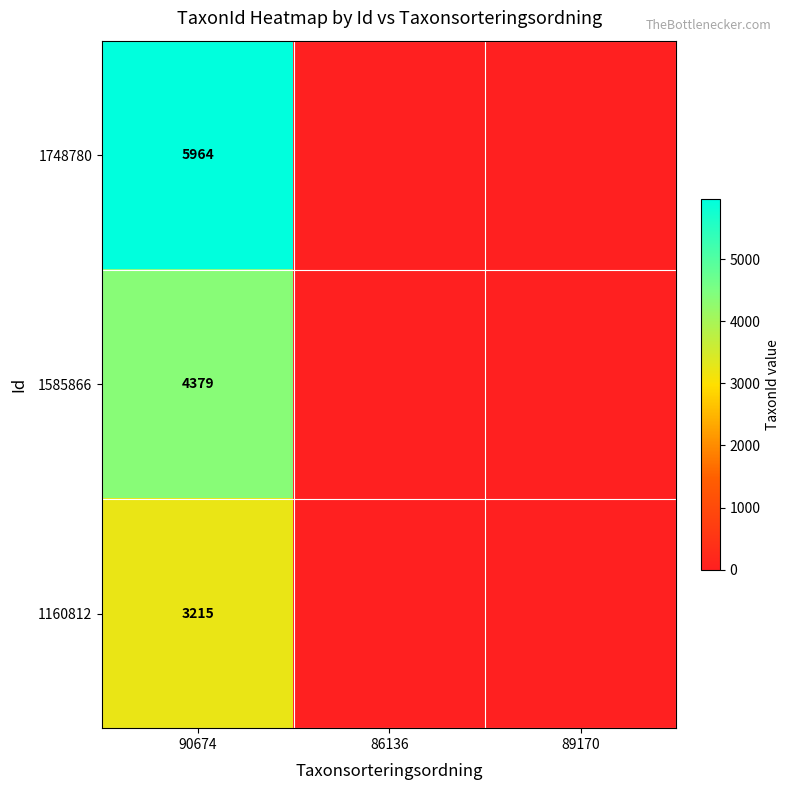

Count the number of categories in the chart.

3